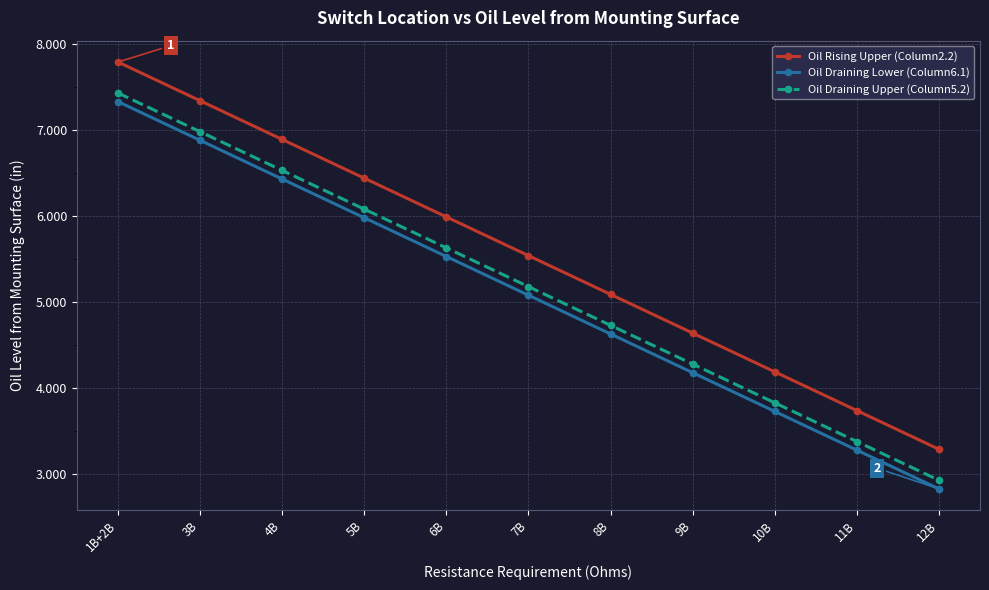

True or false: Oil Rising Upper (Column2.2) and Oil Draining Upper (Column5.2) cross at least once.

False